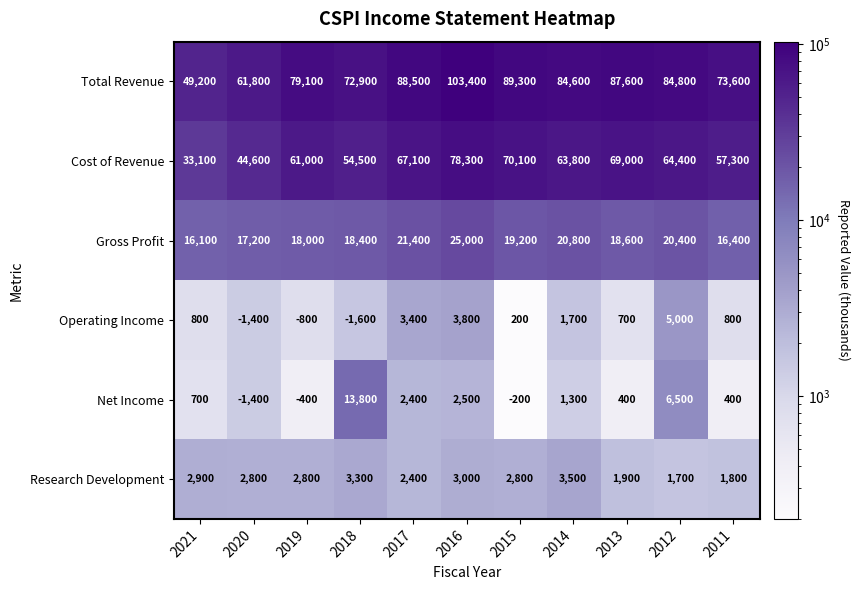

At which label is Net Income closest to 6200?

2012